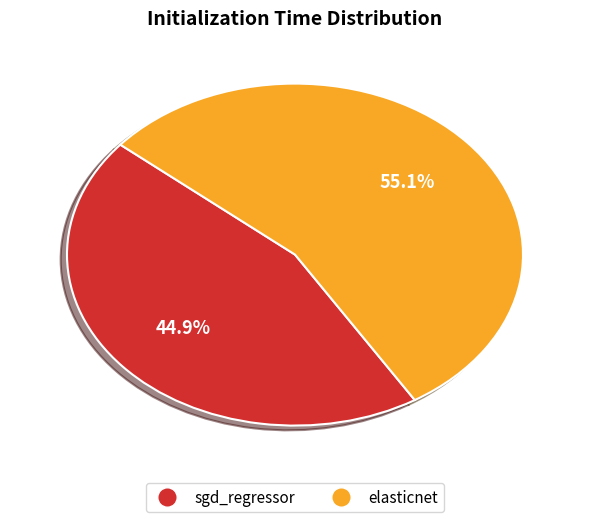

The sgd_regressor slice represents 45% of the pie. True or false?

True